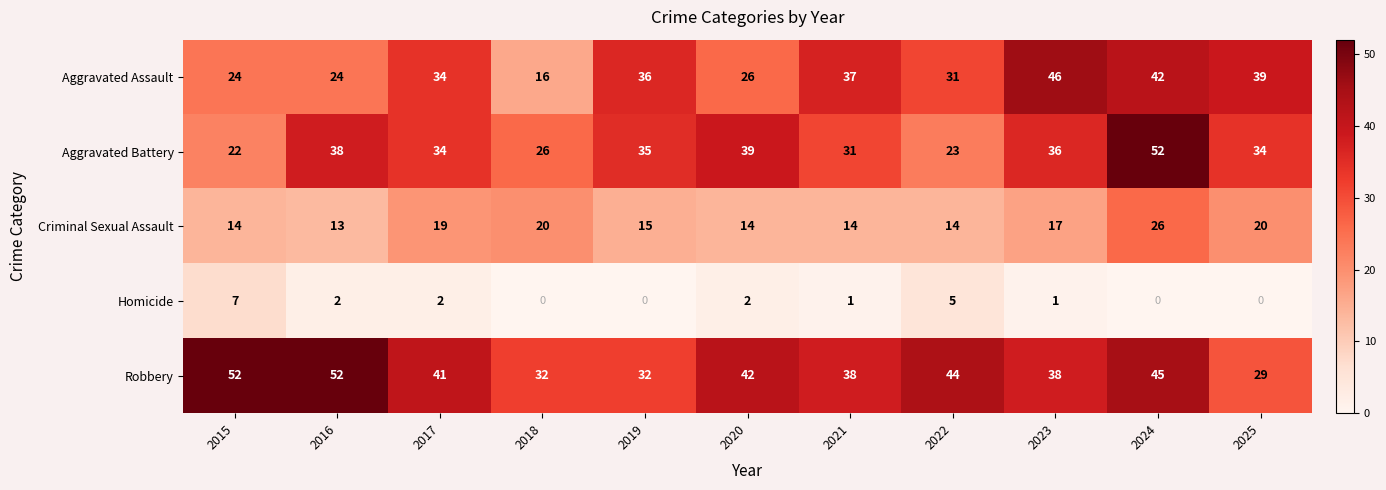

The Aggravated Battery series shows 38 at 2016. True or false?

True